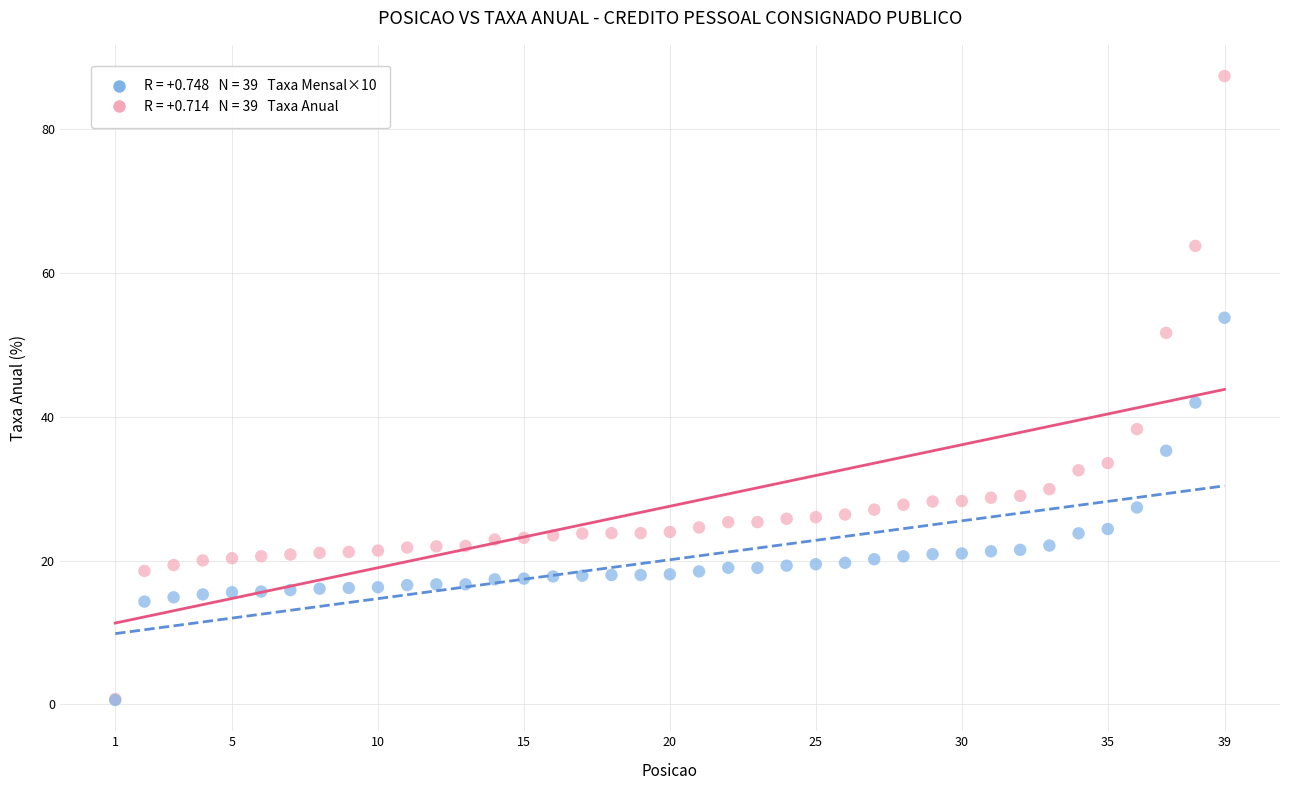

Across all series, what Y value is closest to 44?

42.0